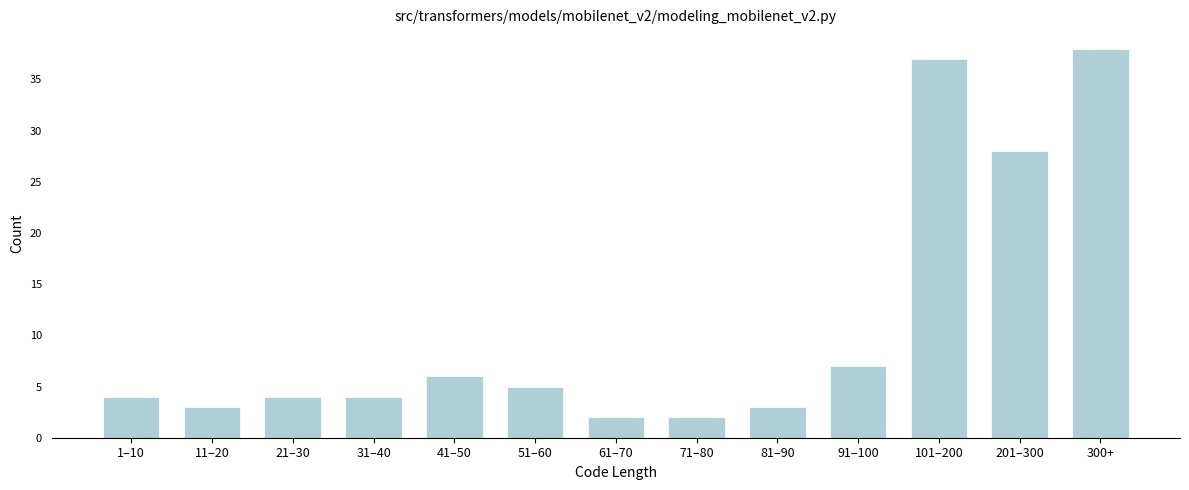

Reading left to right, what are all the values shown in this chart?

1–10=4	11–20=3	21–30=4	31–40=4	41–50=6	51–60=5	61–70=2	71–80=2	81–90=3	91–100=7	101–200=37	201–300=28	300+=38